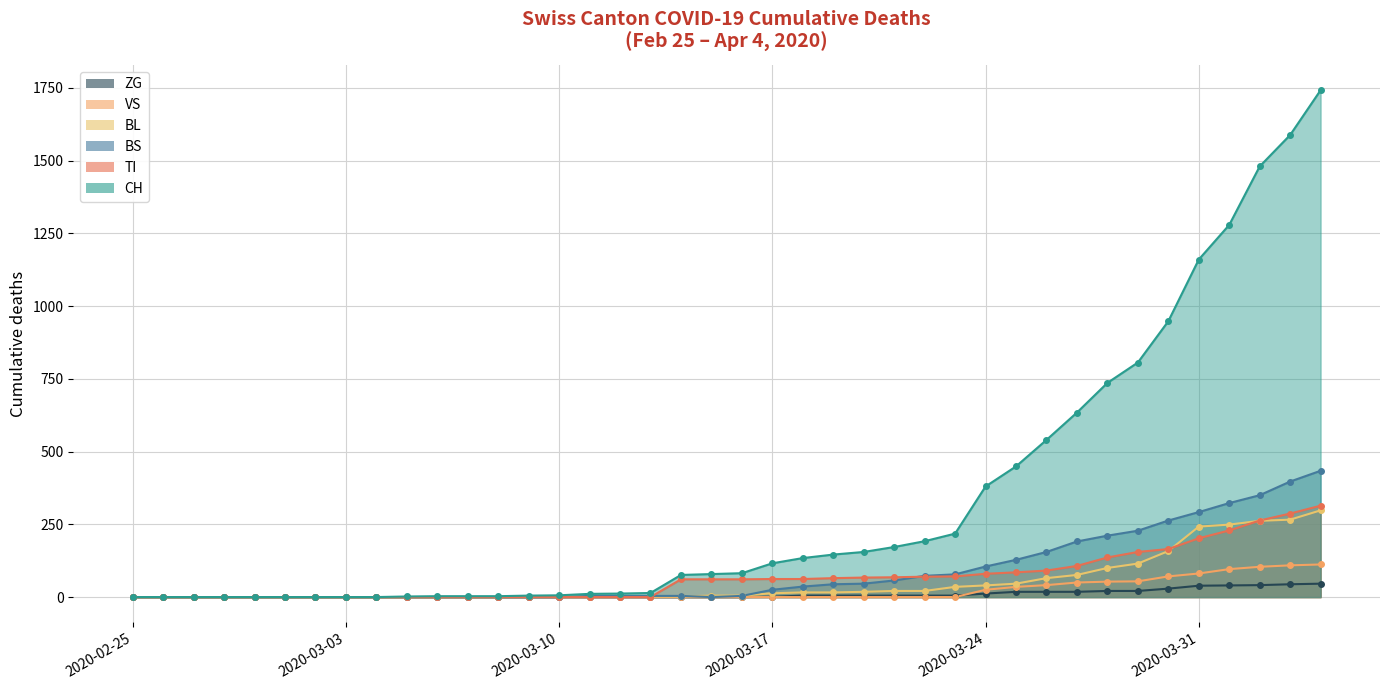

How many data points in BS are less than 4?

16